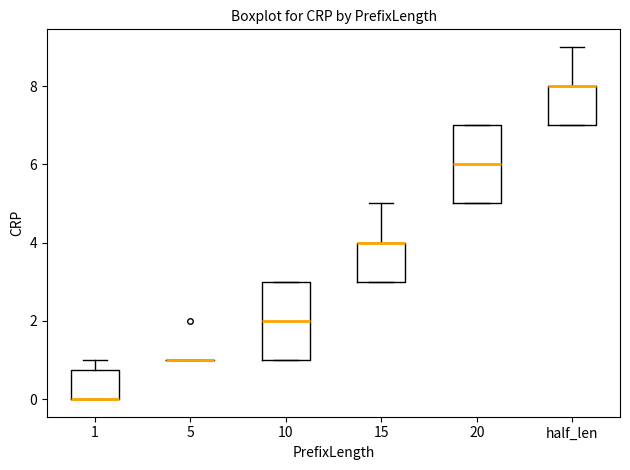

Reading left to right, transcribe this box plot: for each box, give where its median line is, the range the box spans, and where its two whiskers end, as read against the y-axis. The values are not printed on the chart, so give them approximately, as read against the axis.

1: median 0.0 (drawn on the box's lower edge), box 0.0 to 0.8, whiskers 0.0 to 1.0
5: box collapsed to a line at 1.0, whiskers 1.0 to 1.0
10: median 2.0, box 1.0 to 3.0, whiskers 1.0 to 3.0
15: median 4.0 (drawn on the box's upper edge), box 3.0 to 4.0, whiskers 3.0 to 5.0
20: median 6.0, box 5.0 to 7.0, whiskers 5.0 to 7.0
half_len: median 8.0 (drawn on the box's upper edge), box 7.0 to 8.0, whiskers 7.0 to 9.0